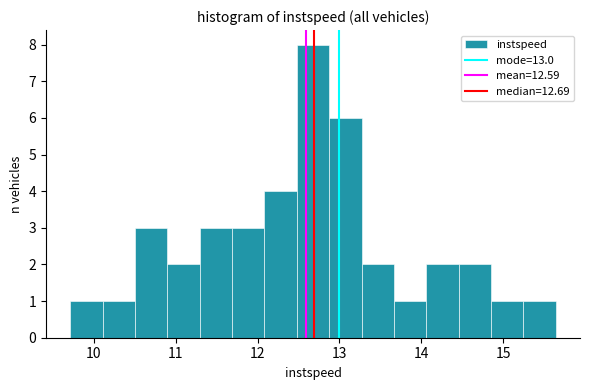

Read against the x-axis, roughly where is the centre of the tallest bar?

12.7